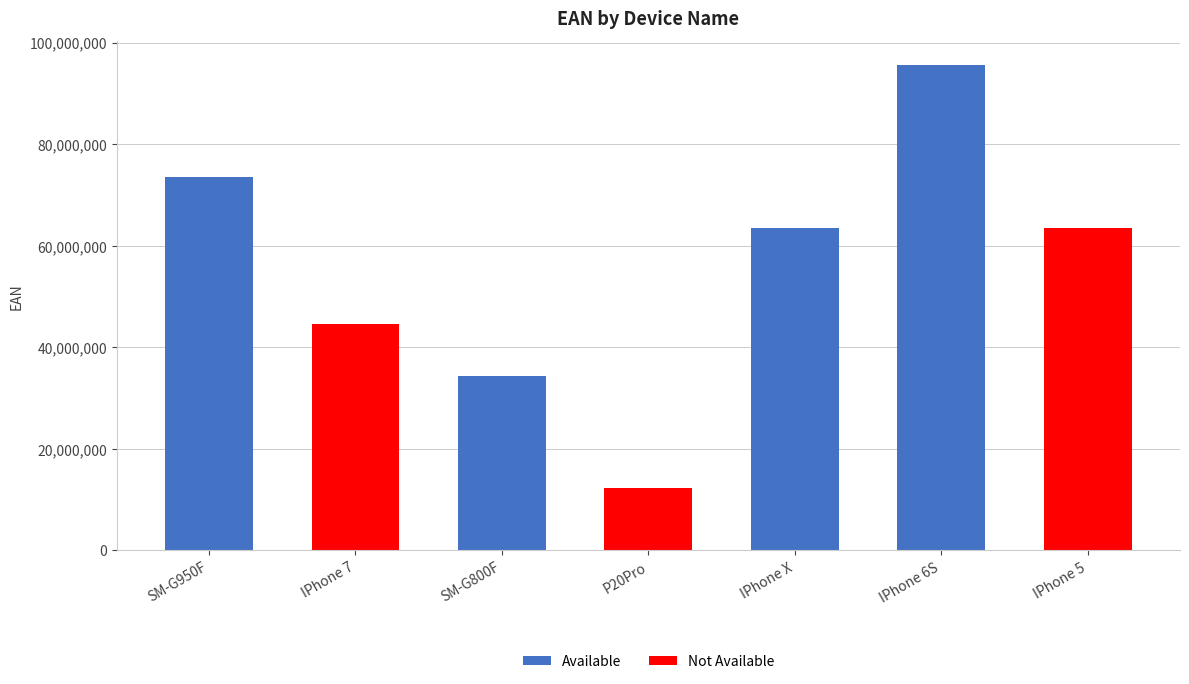

Count the number of values greater than 63422334.

3